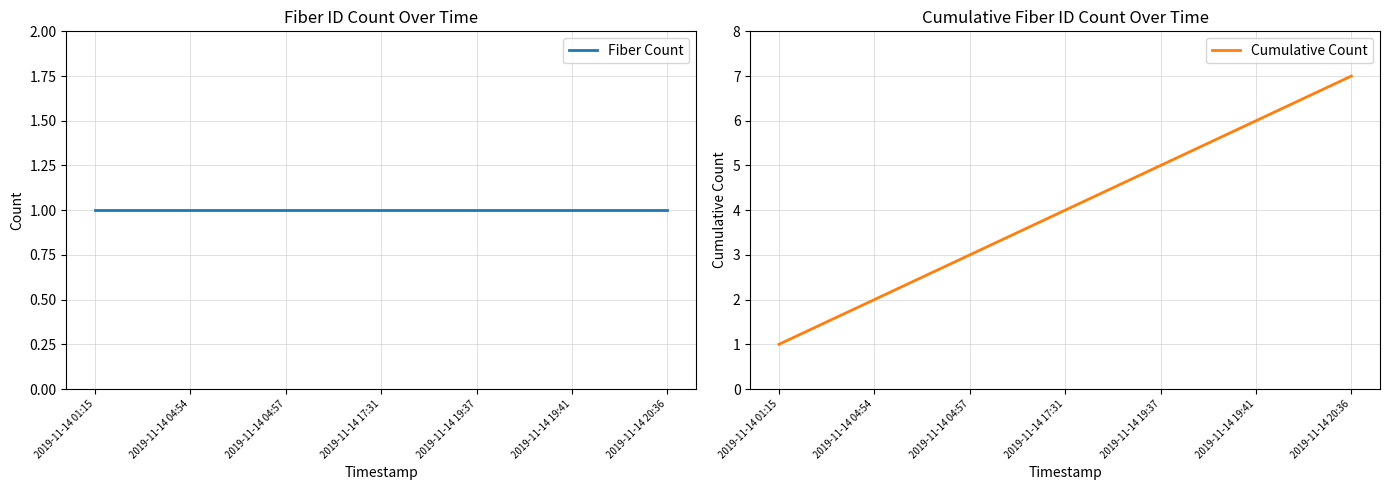

Reading left to right, transcribe all the data shown in this chart.

Fiber Count: 1	1	1	1	1	1	1
Cumulative Count: 1	2	3	4	5	6	7